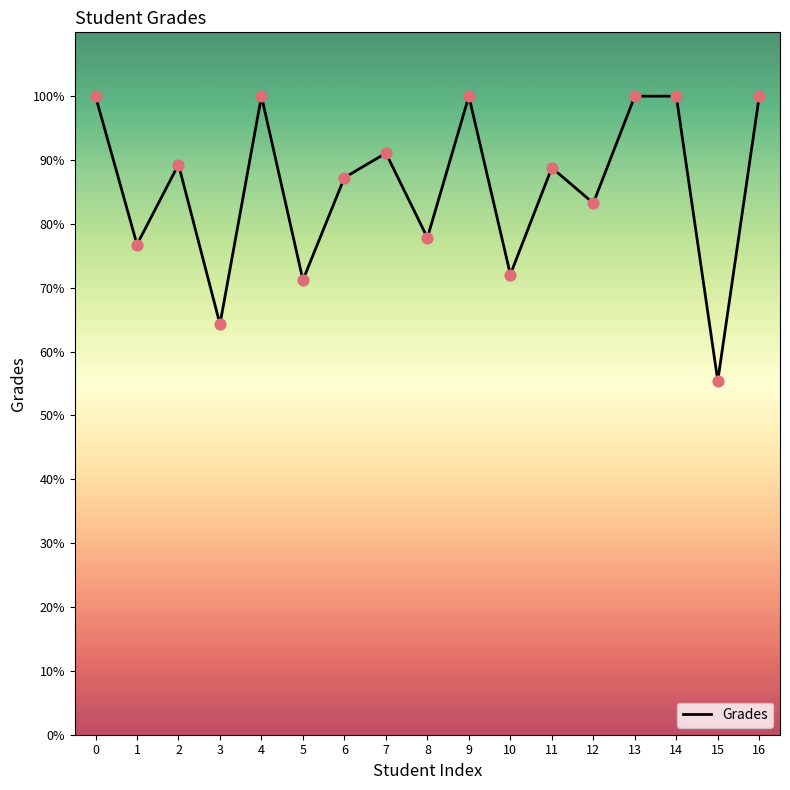

What is the change in value from 6 to 10?

-15.2